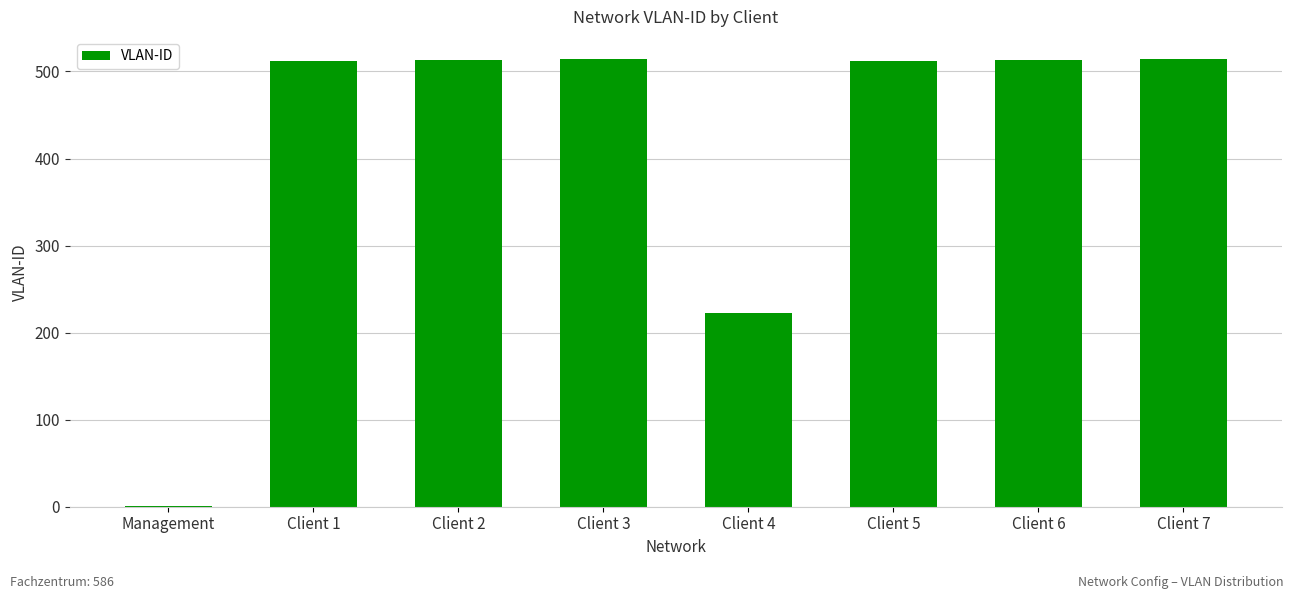

Count the number of categories in the chart.

8